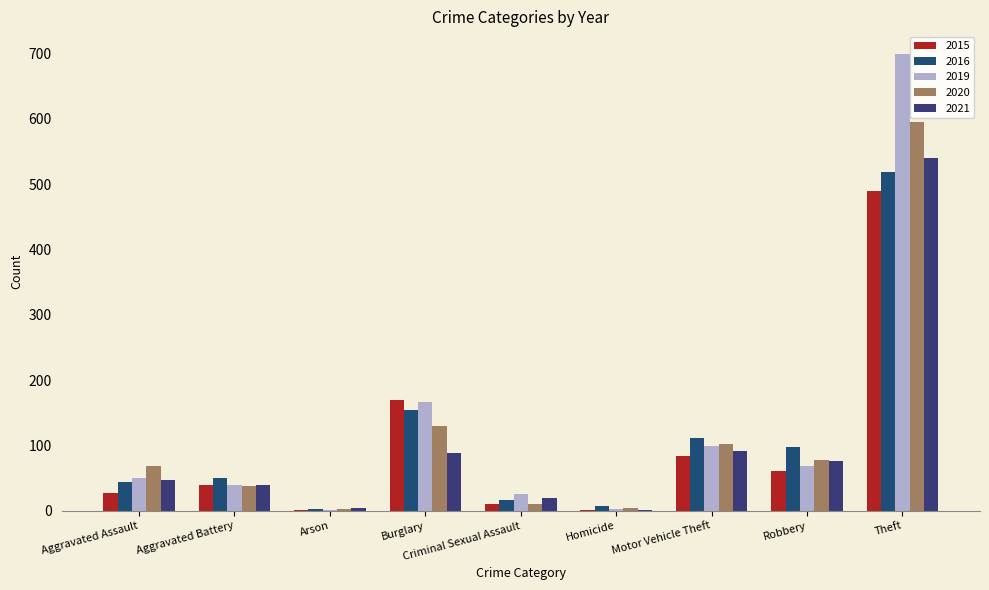

What is the sum of the 2020 values at Burglary and Homicide?

135